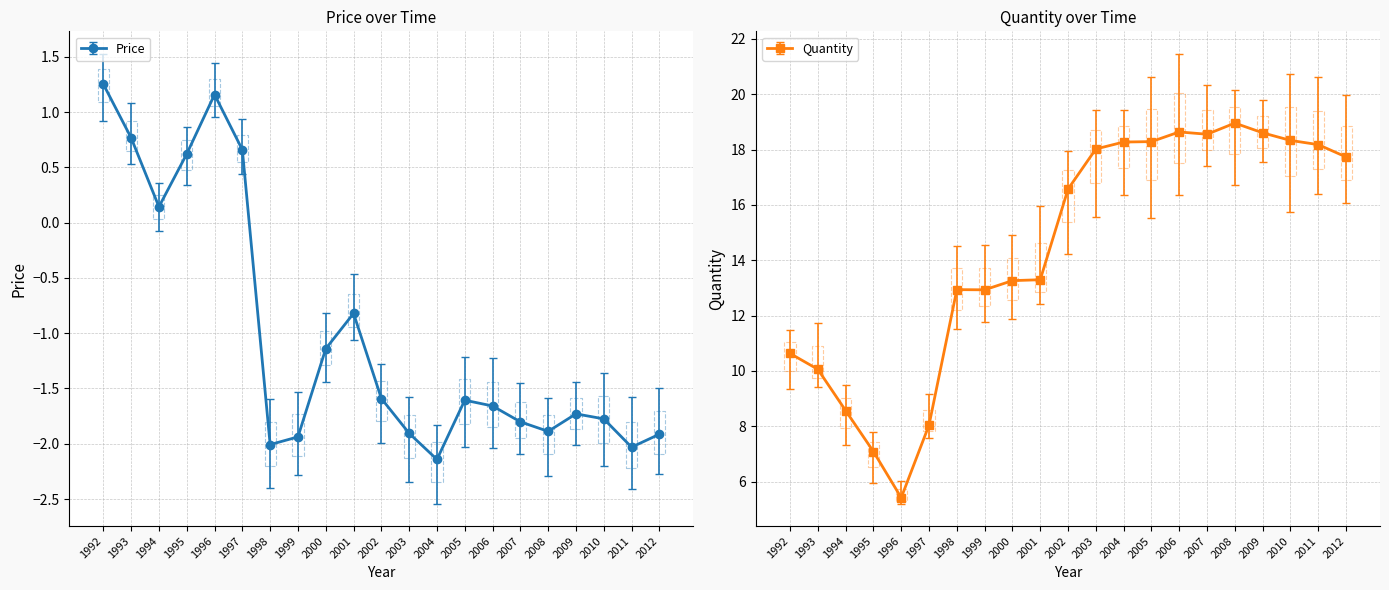

Is the value of Price at 1993 greater than the value of Quantity at 2000?

No